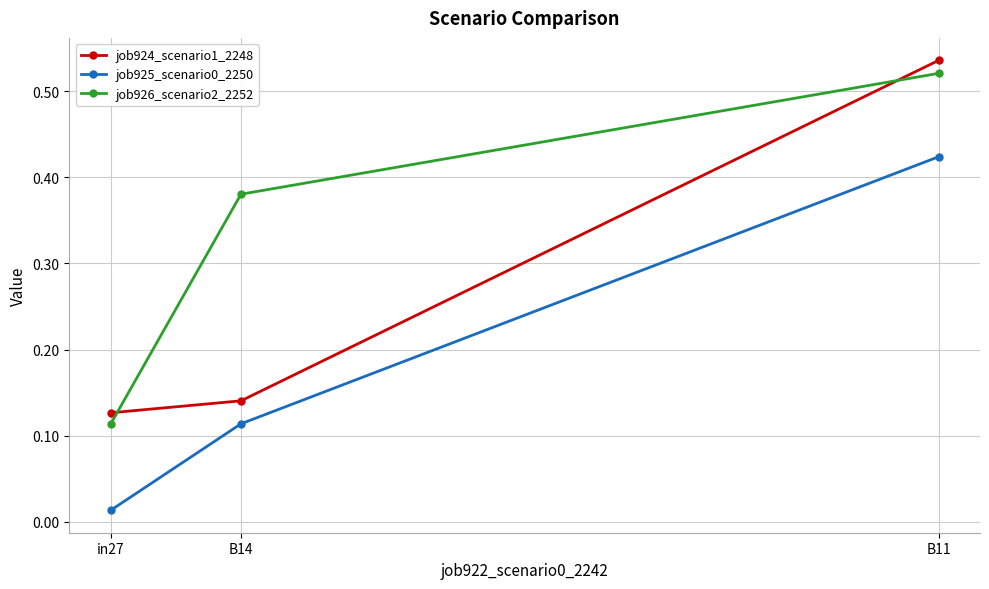

Which category has the lowest value in the job925_scenario0_2250 series?

in27